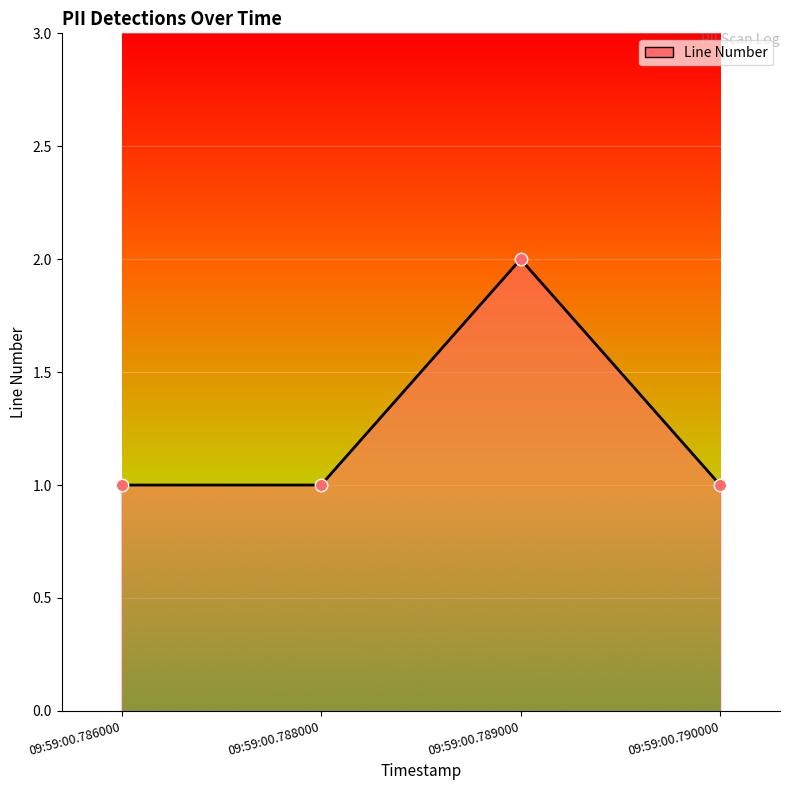

What is the change in value from 09:59:00.788000 to 09:59:00.789000?

+1